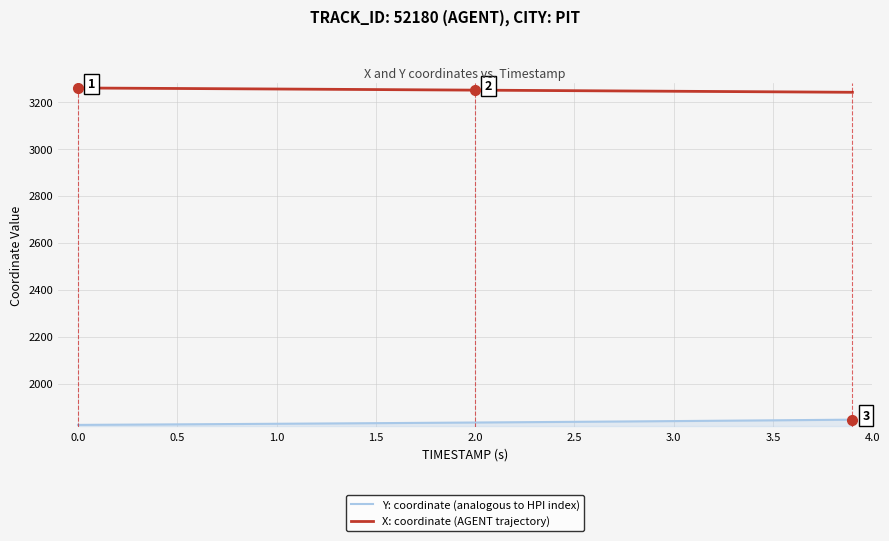

Which series has the largest total across all categories?

X: coordinate (AGENT trajectory)